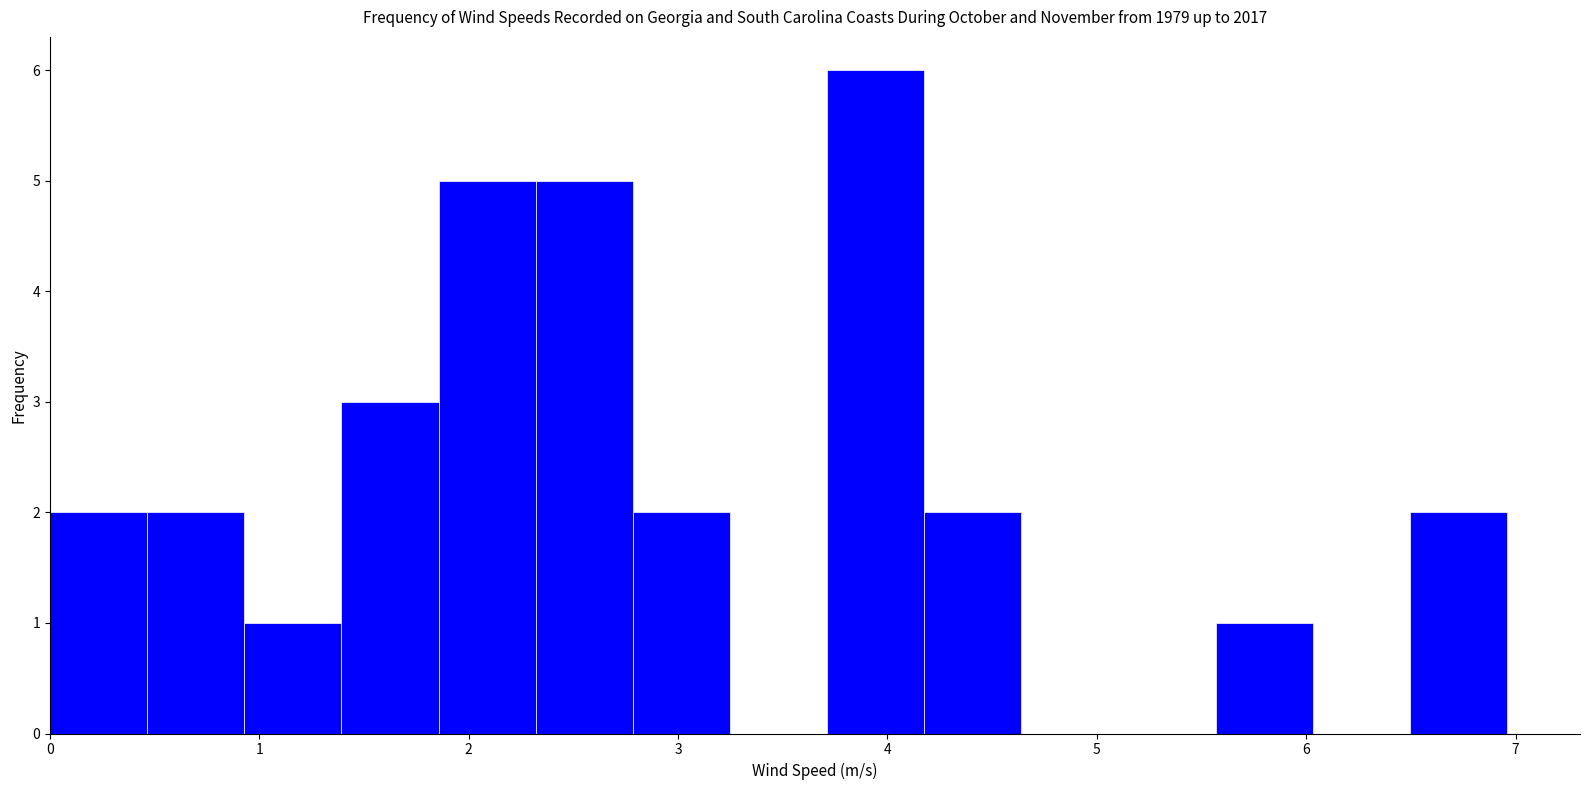

Reading left to right, list every bar in this chart as the range it spans on the x-axis followed by its height. Neither the bar edges nor the heights are printed on the chart, so give them approximately, as read against the axes.

0.0 to 0.5: 2
0.5 to 0.9: 2
0.9 to 1.4: 1
1.4 to 1.9: 3
1.9 to 2.3: 5
2.3 to 2.8: 5
2.8 to 3.2: 2
3.2 to 3.7: 0
3.7 to 4.2: 6
4.2 to 4.6: 2
4.6 to 5.1: 0
5.1 to 5.6: 0
5.6 to 6.0: 1
6.0 to 6.5: 0
6.5 to 7.0: 2